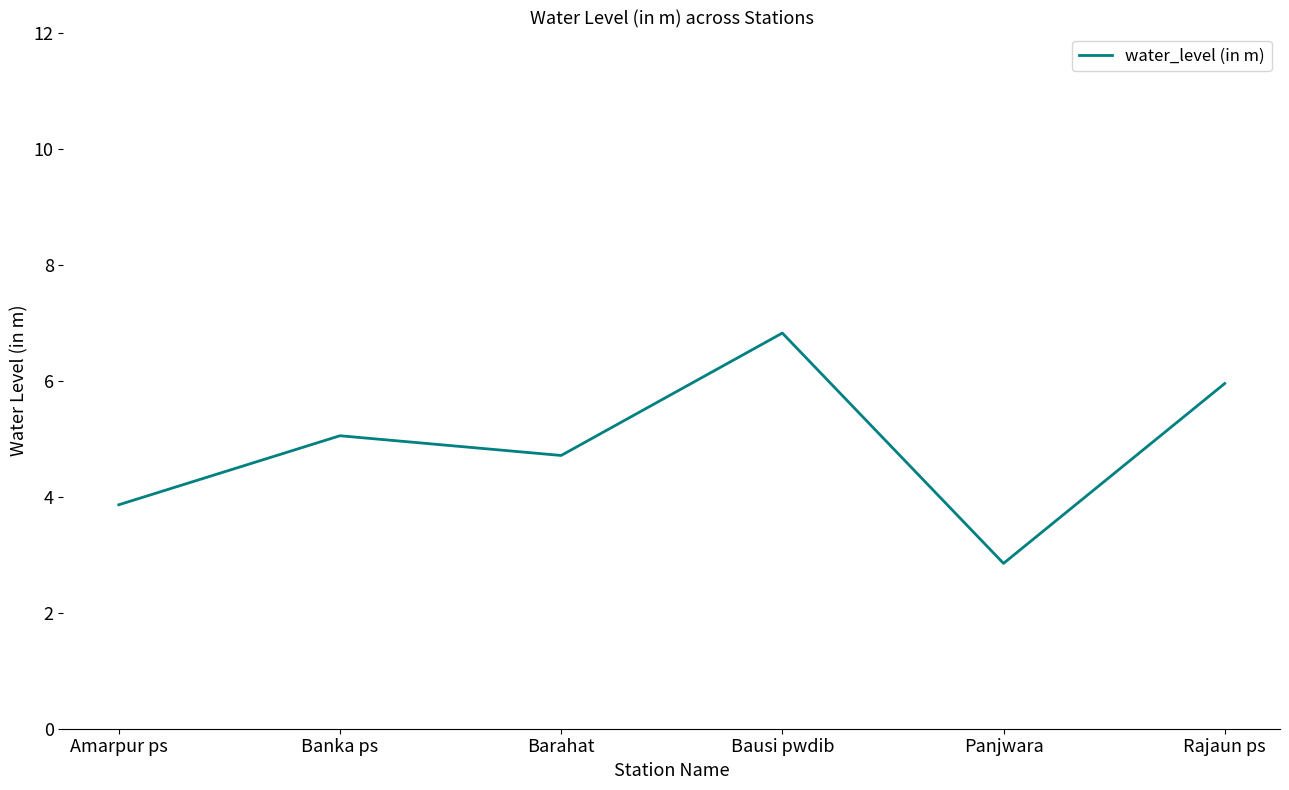

What is the ratio of the value at Panjwara to the value at Banka ps?

0.6